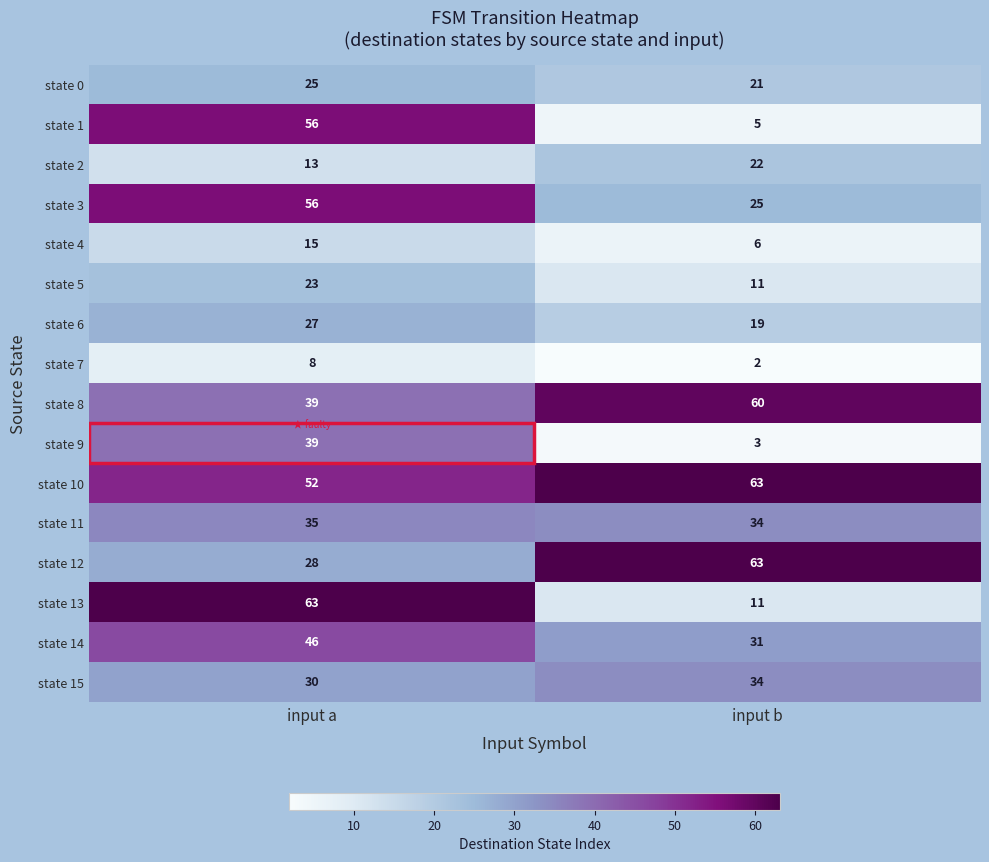

Where is state 12 nearest to the value 45?

input a